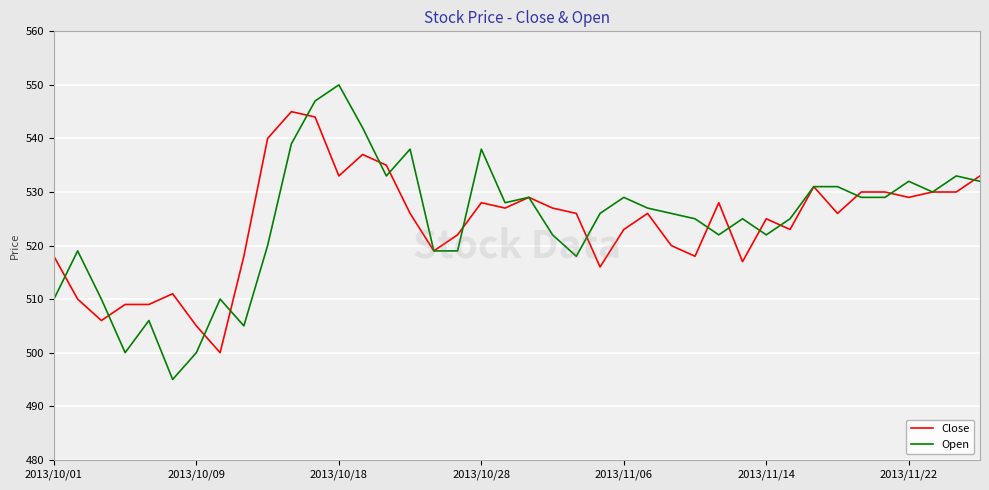

What is the sum of all Open values?

20971